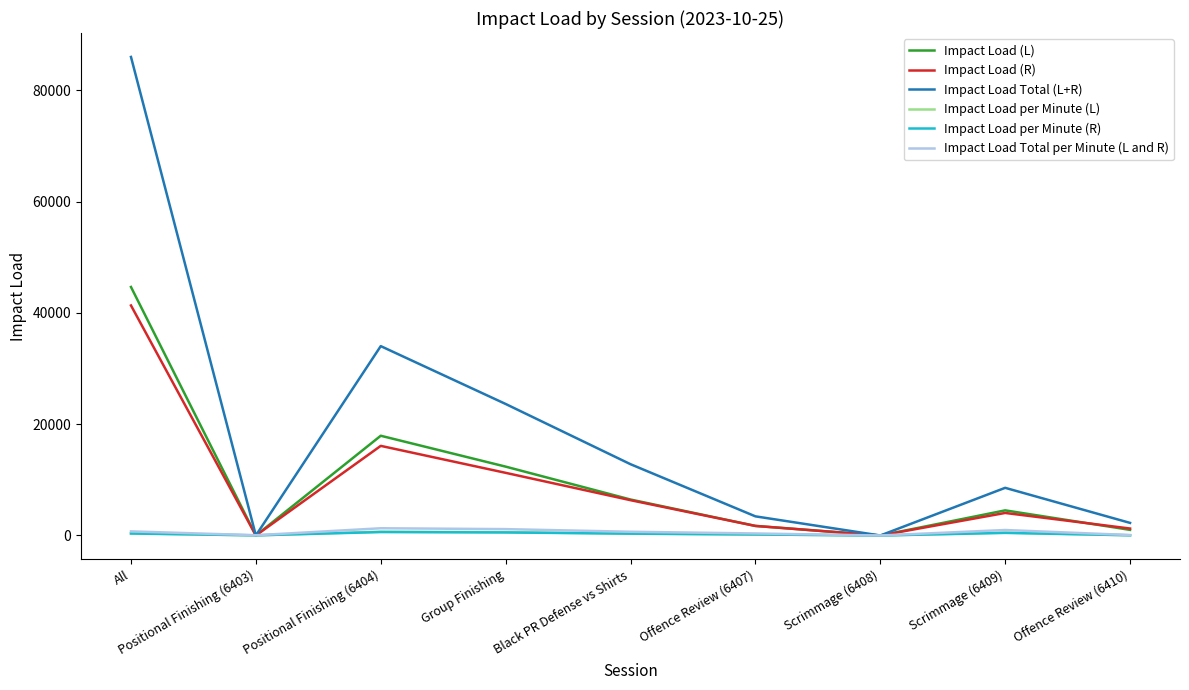

Which series has the largest total across all categories?

Impact Load Total (L+R)